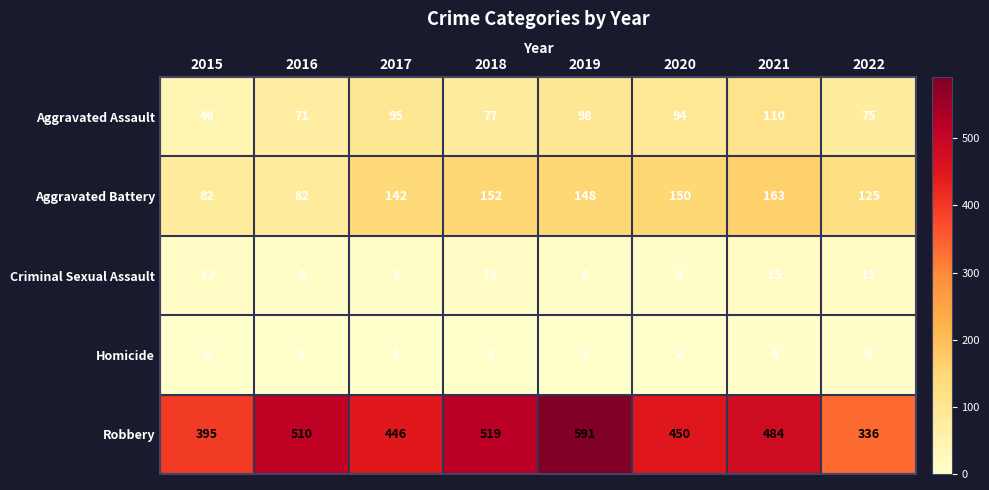

What is the approximate value of Criminal Sexual Assault at 2018, to the nearest 10?

10